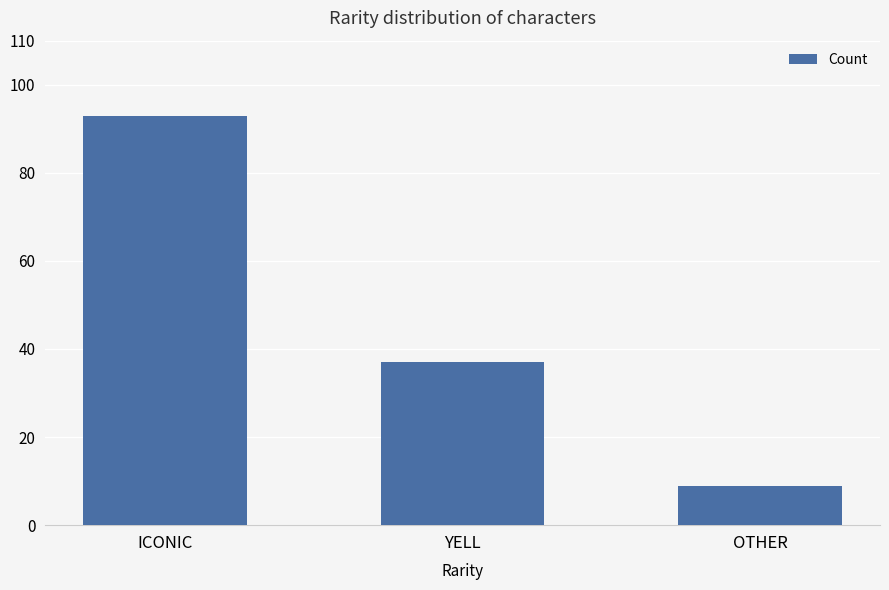

What is the label of the 3rd bar from the left?

OTHER